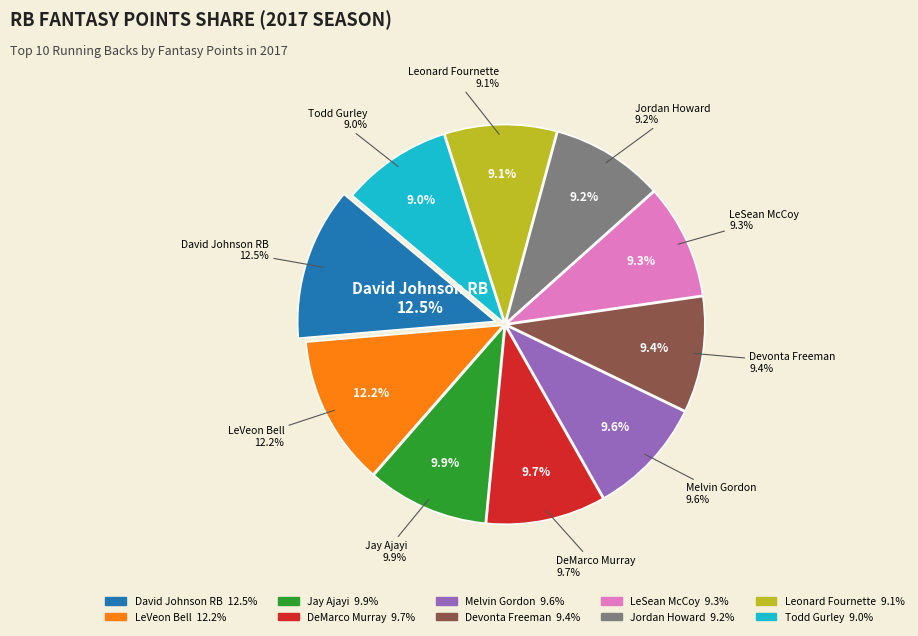

Rank the categories by value from highest to lowest.

David Johnson RB, LeVeon Bell, Jay Ajayi, DeMarco Murray, Melvin Gordon, Devonta Freeman, LeSean McCoy, Jordan Howard, Leonard Fournette, Todd Gurley